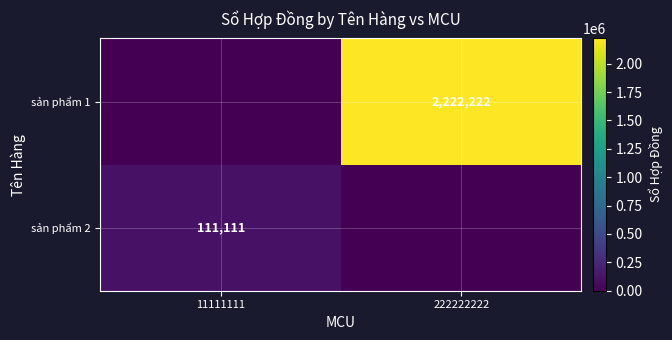

True or false: sản phẩm 2 has a value of 57476 at 11111111.

False